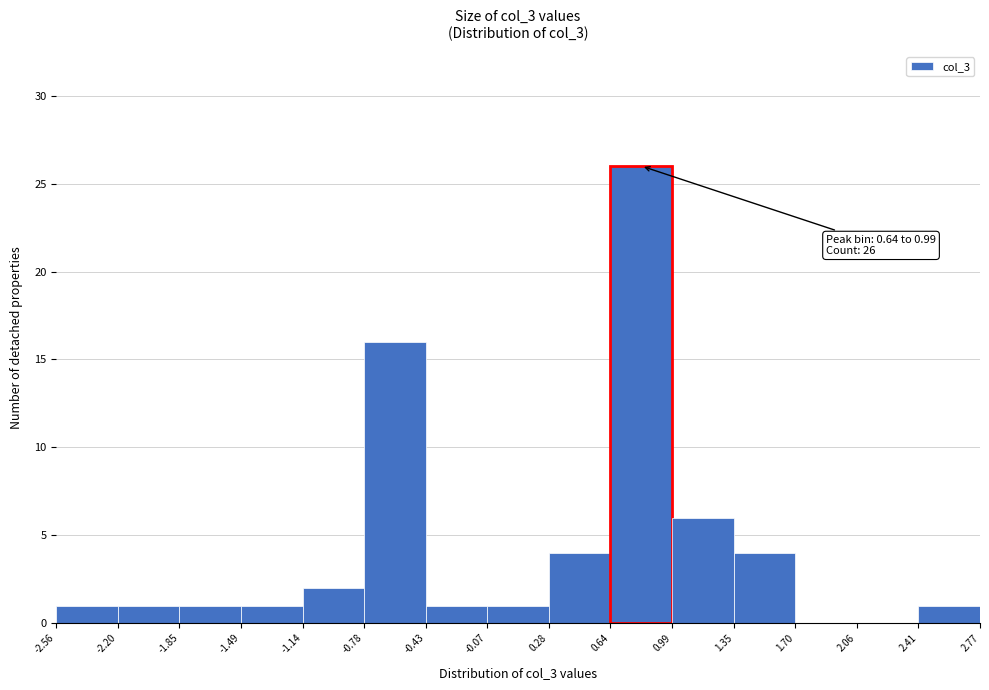

Over which range of the x-axis is the bar tallest?

0.64 to 0.99